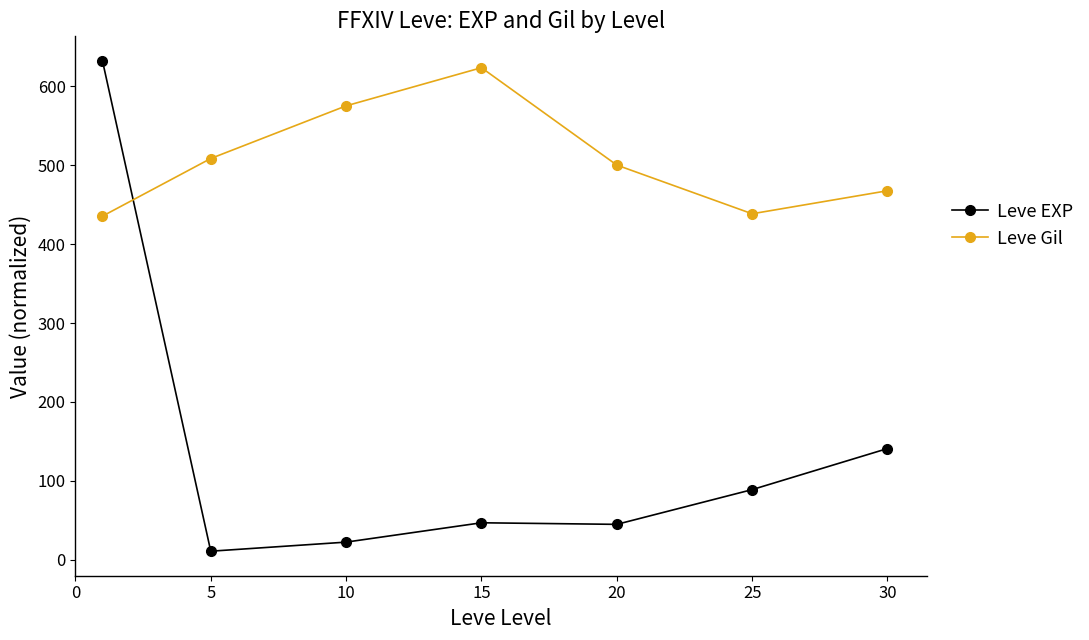

What is the value of the Leve Gil point at the 5th from the left?

500.0